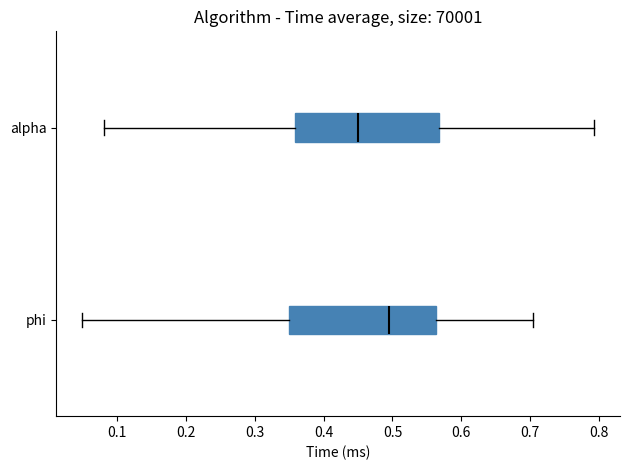

Reading bottom to top, read every box against the x-axis: the position of its median line, the range the box covers, and the ends of its whiskers. The values are not printed on the chart, so give them approximately, as read against the axis.

phi: median 0.50, box 0.35 to 0.56, whiskers 0.05 to 0.70
alpha: median 0.45, box 0.36 to 0.57, whiskers 0.08 to 0.79